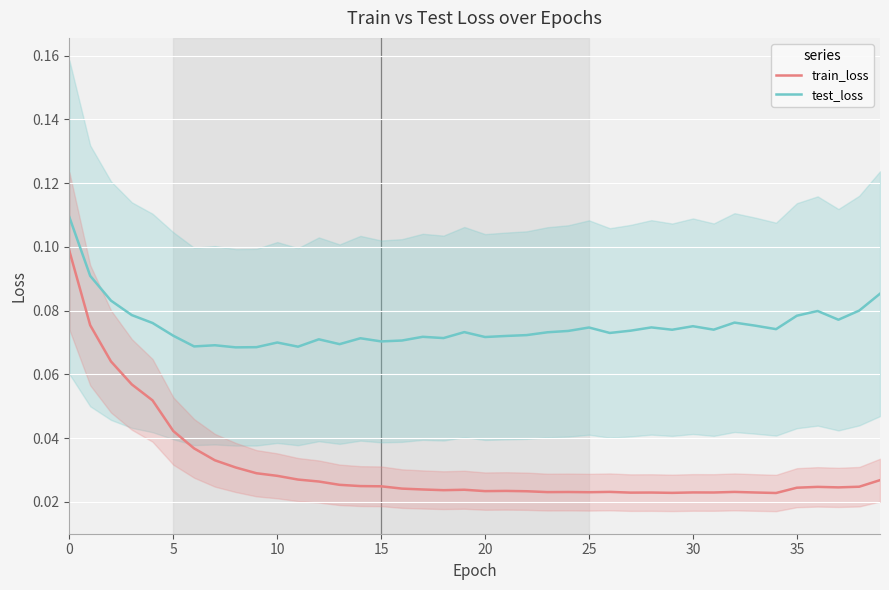

How many test_loss values are between 0 and 1?

40